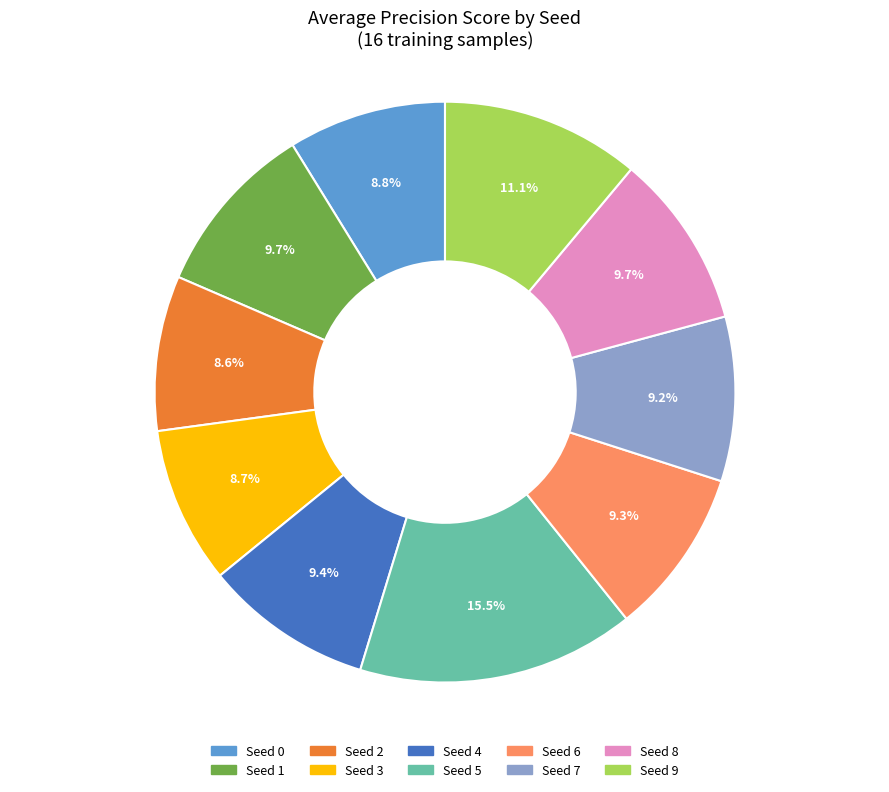

How many slices are in this pie chart?

10